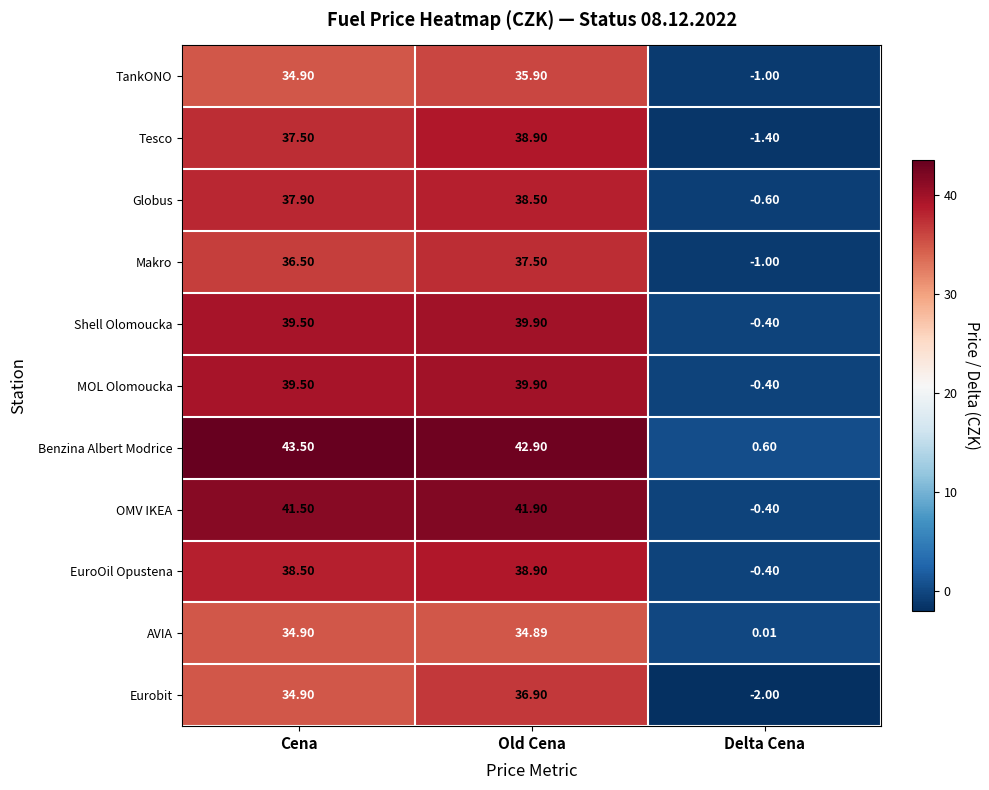

At which label does MOL Olomoucka first exceed 39?

Cena